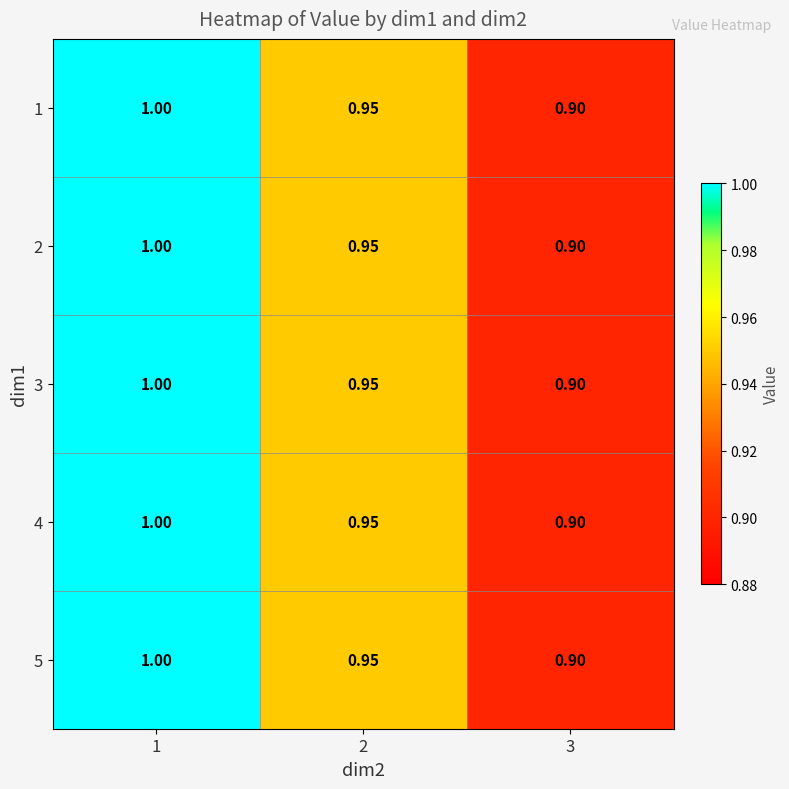

Is the value of 1 at 1 greater than the value of 4 at 3?

Yes